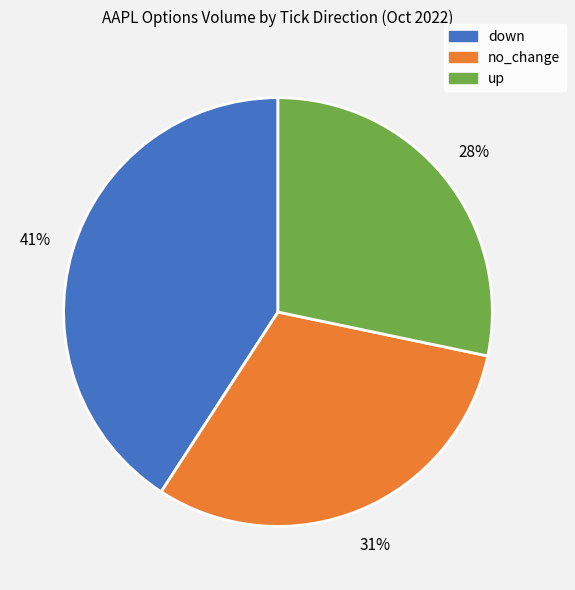

Is the sum of up and no_change greater than half?

Yes